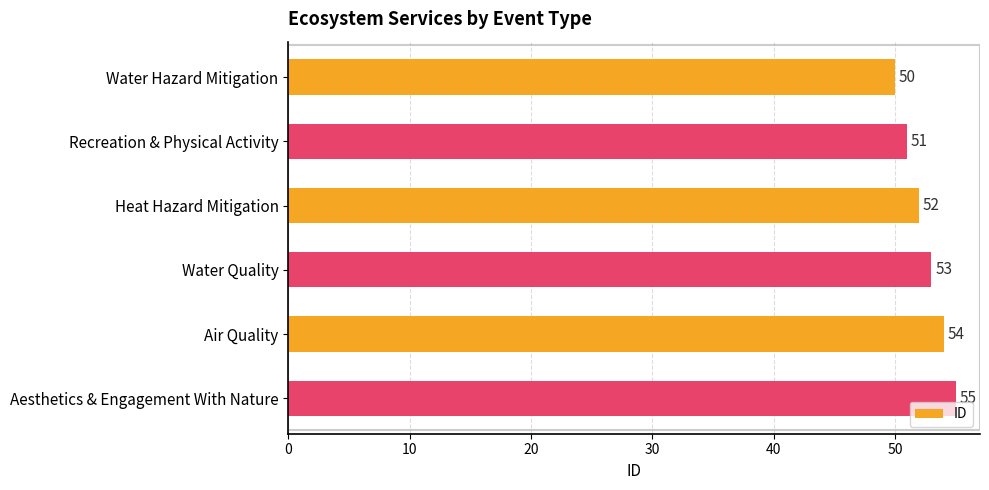

What is the sum of all values?

315